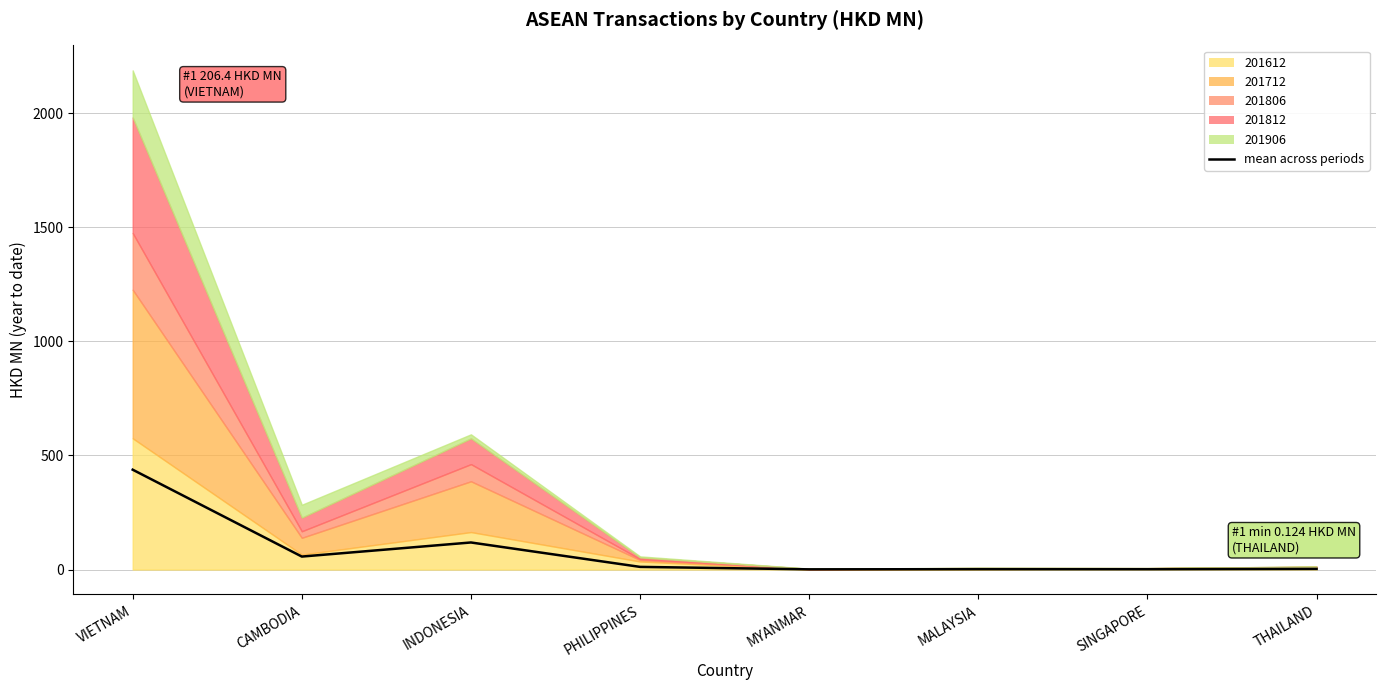

What is the smallest value displayed?

0.8